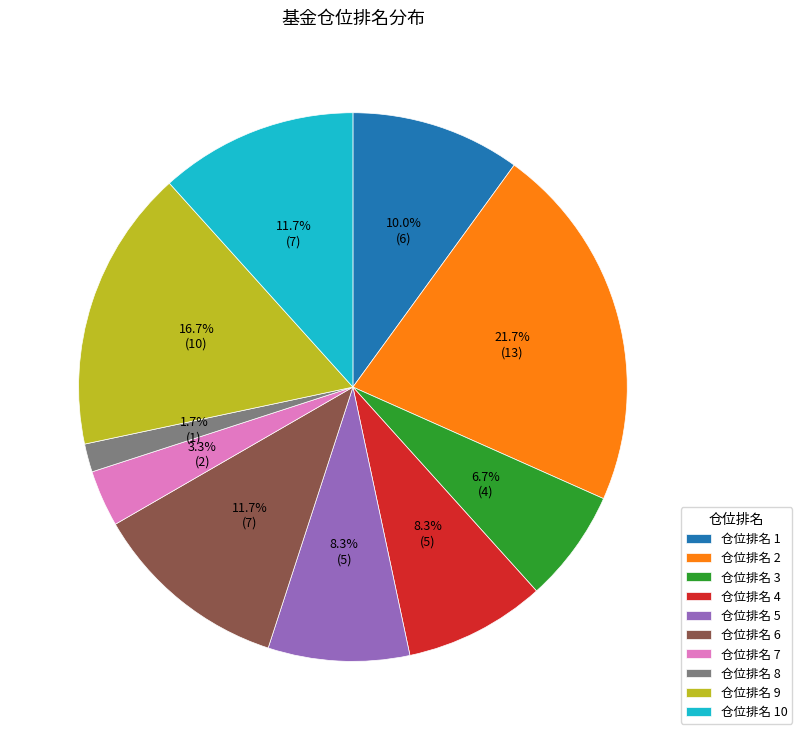

Does any single category account for the majority?

No